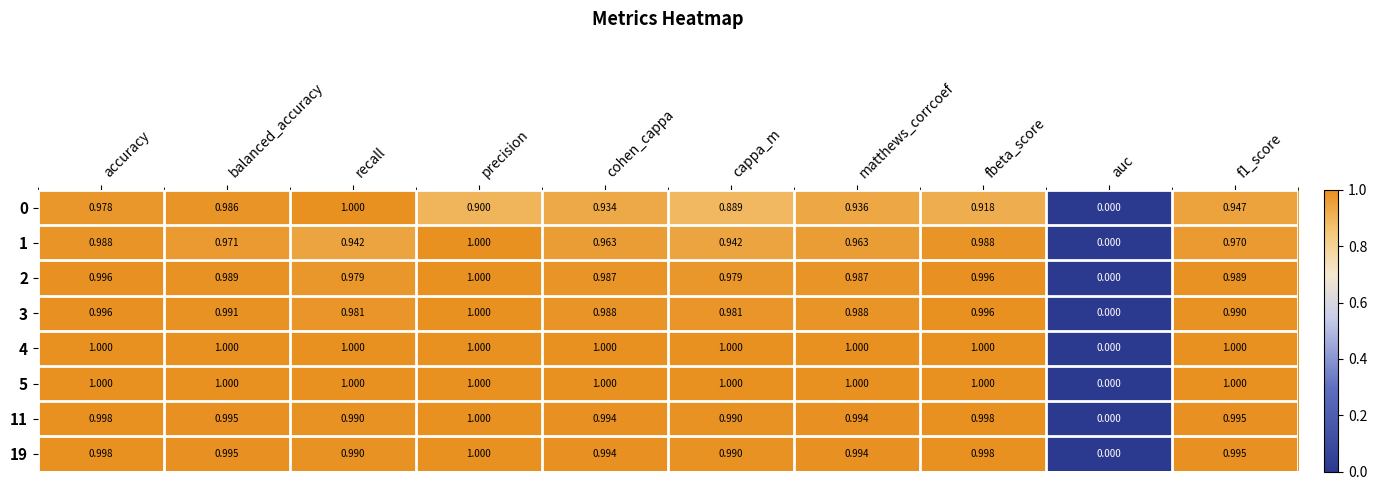

Which series changed the most between matthews_corrcoef and fbeta_score?

1